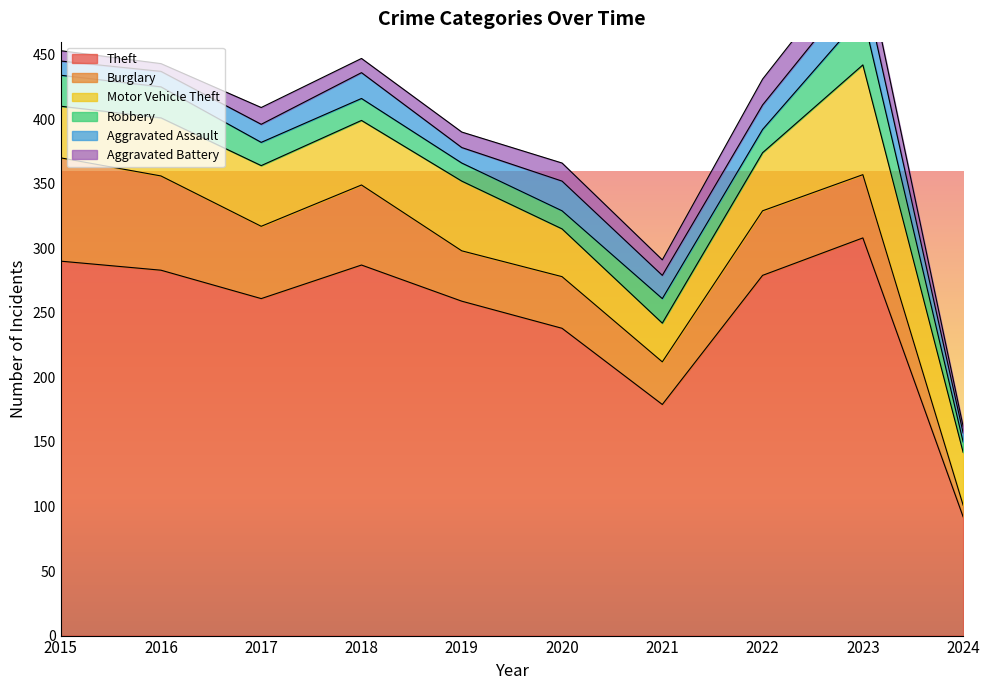

What value does the Aggravated Battery series have at 2021?

12